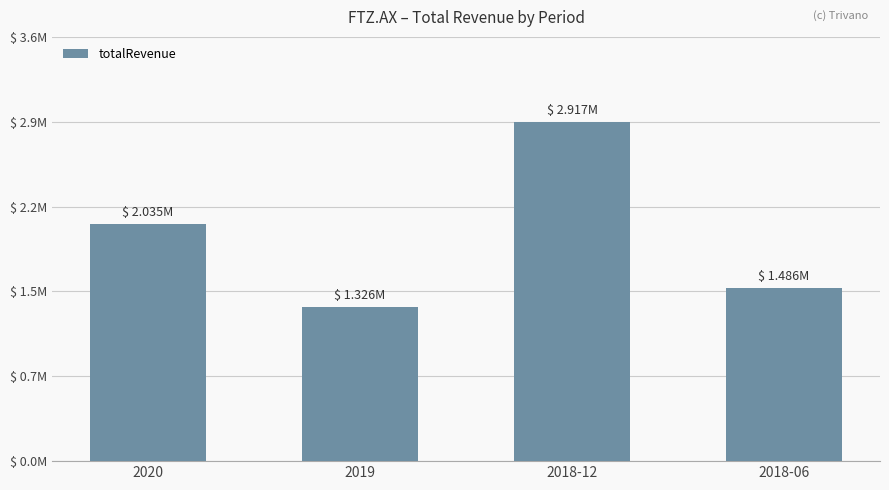

Is it true that the value at 2018-12 is 2917190?

True